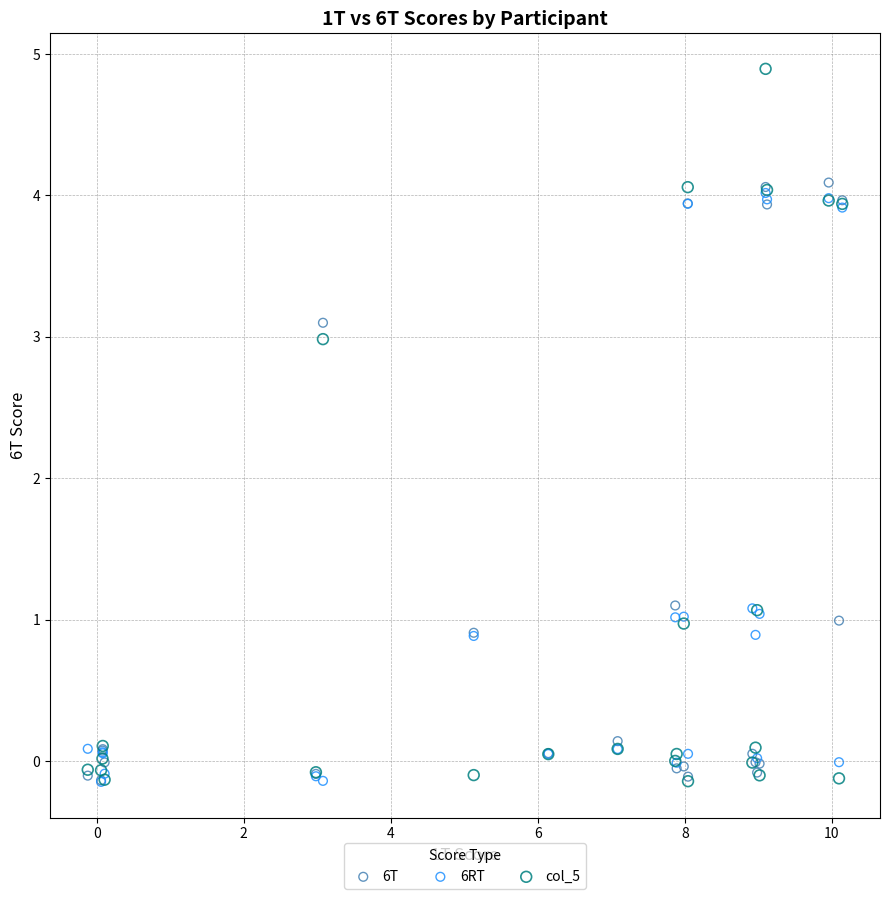

What are all the series names shown in the legend?

6T, 6RT, col_5